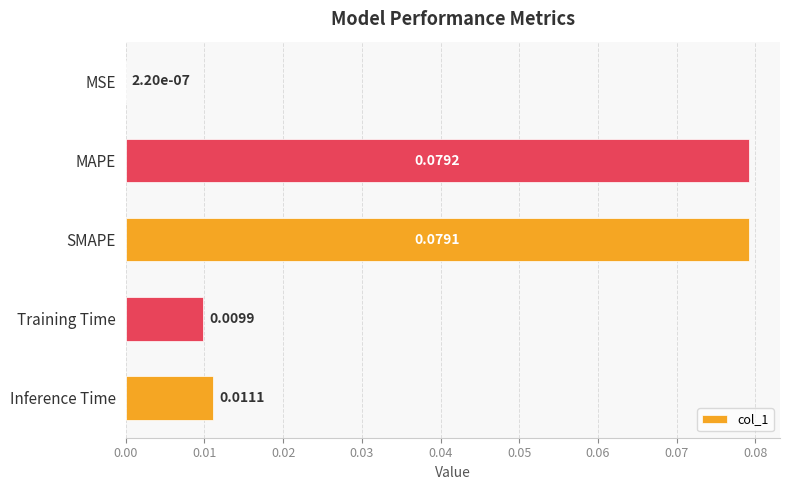

Which category has the highest value across all series?

MAPE